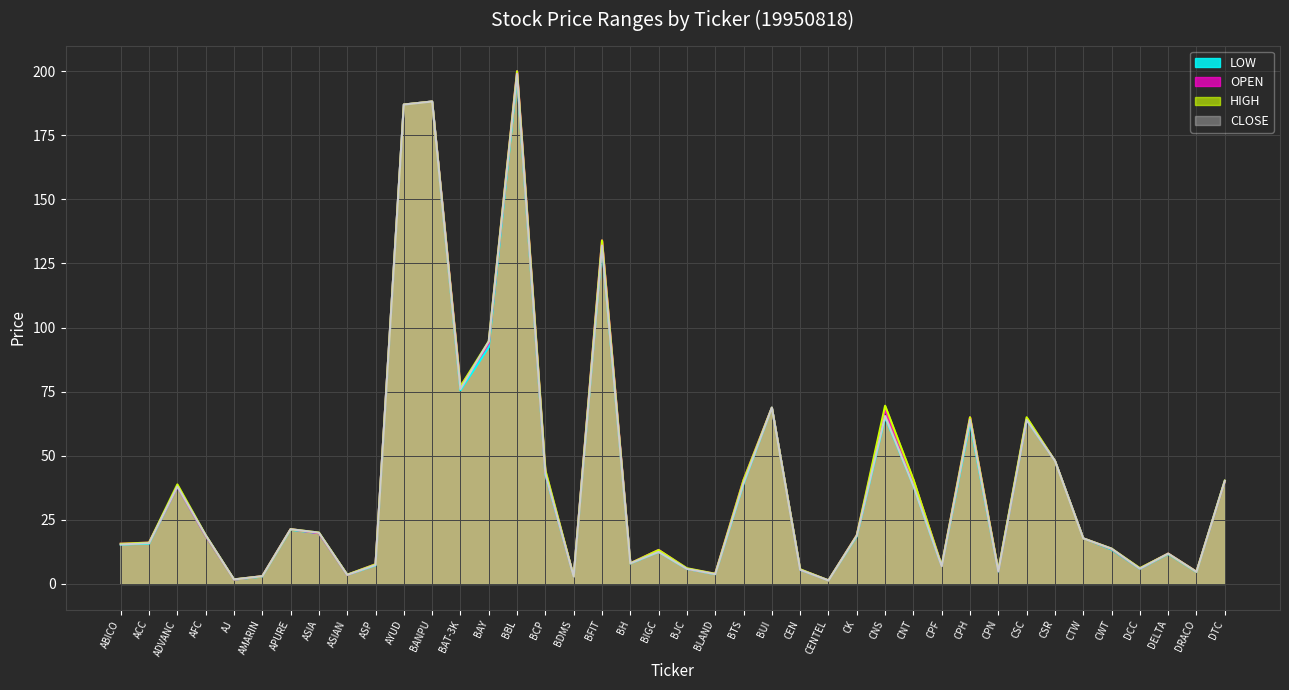

What is the total value across all series at BFIT?

532.0